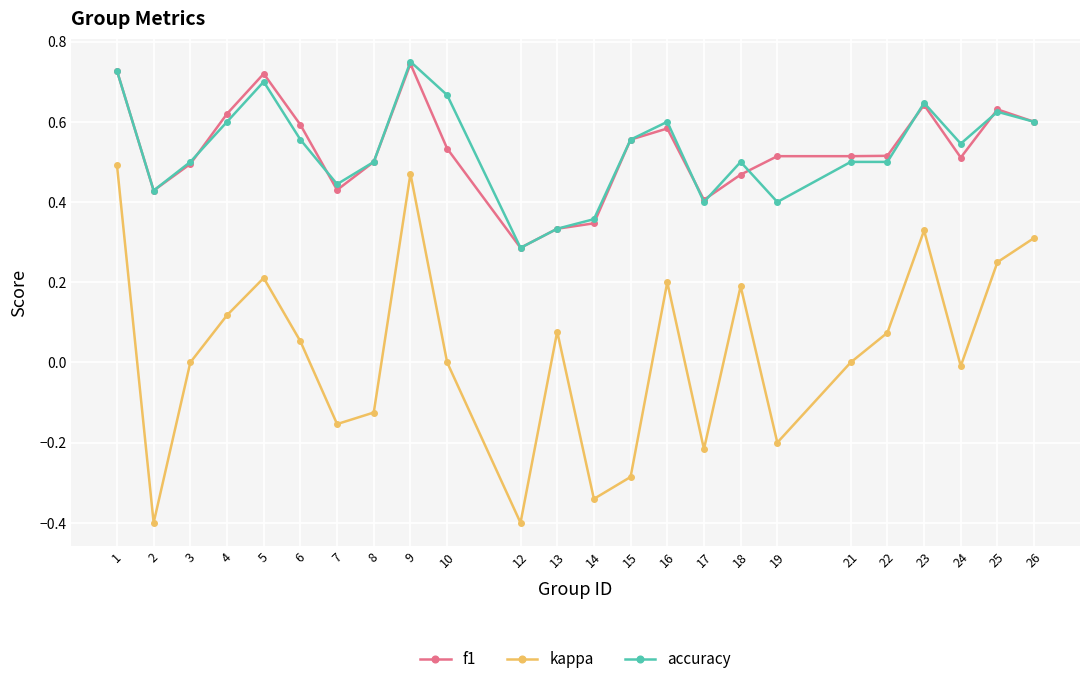

Is it true that f1 equals 0.7 at 1?

True